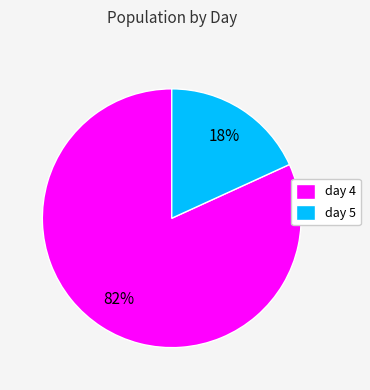

Combined, do day 5 and day 4 account for over 50%?

Yes